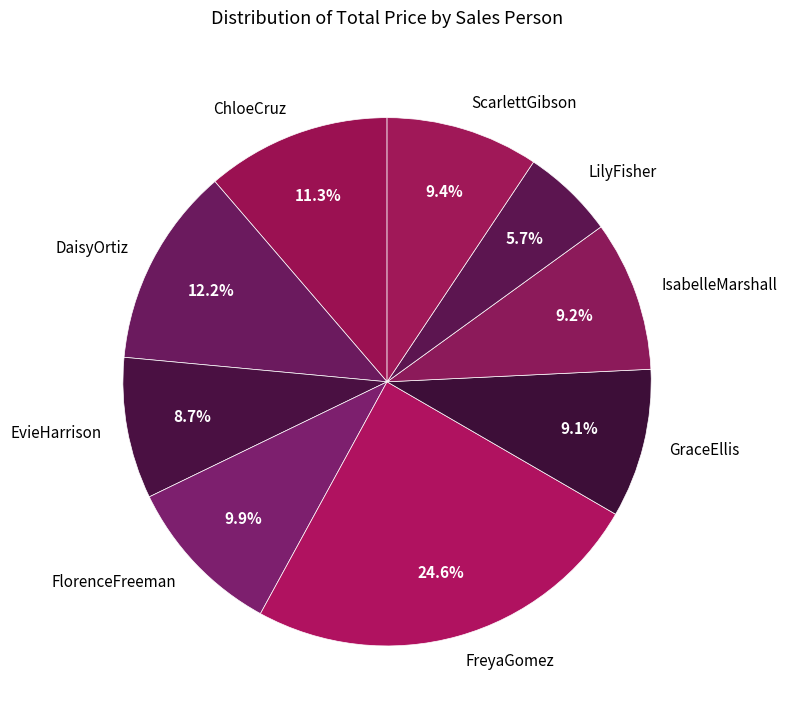

Is ScarlettGibson the majority of the pie?

No